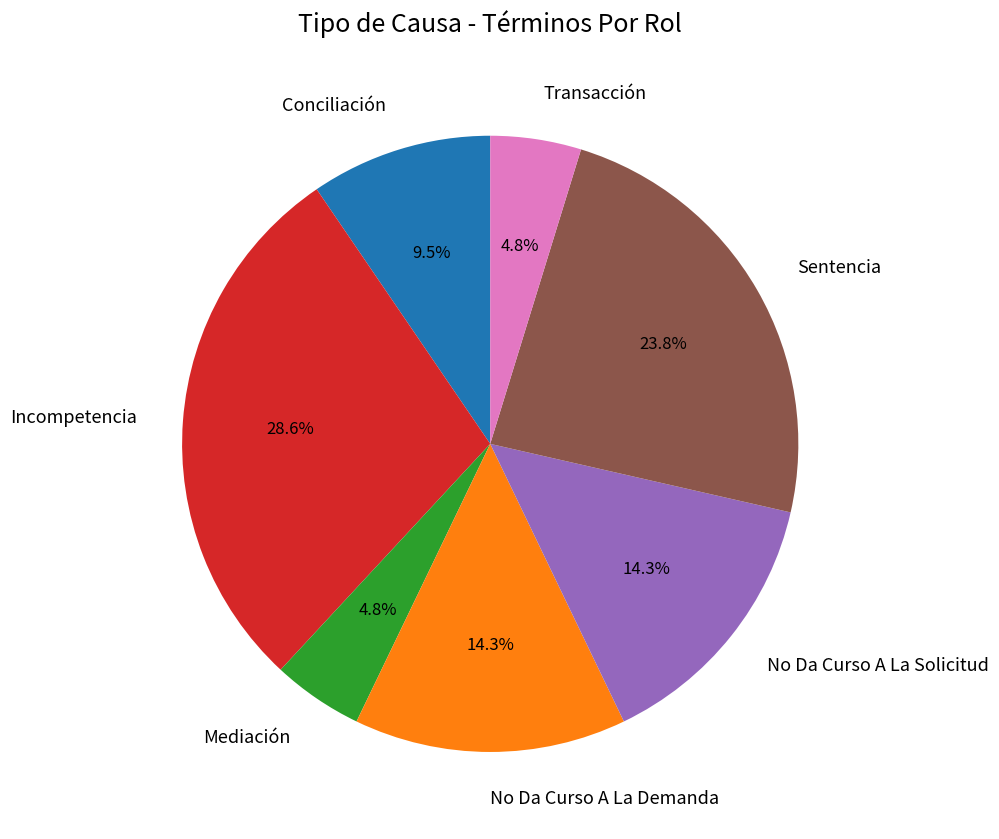

What is the ratio of the value at Incompetencia to the value at No Da Curso A La Solicitud?

2.0